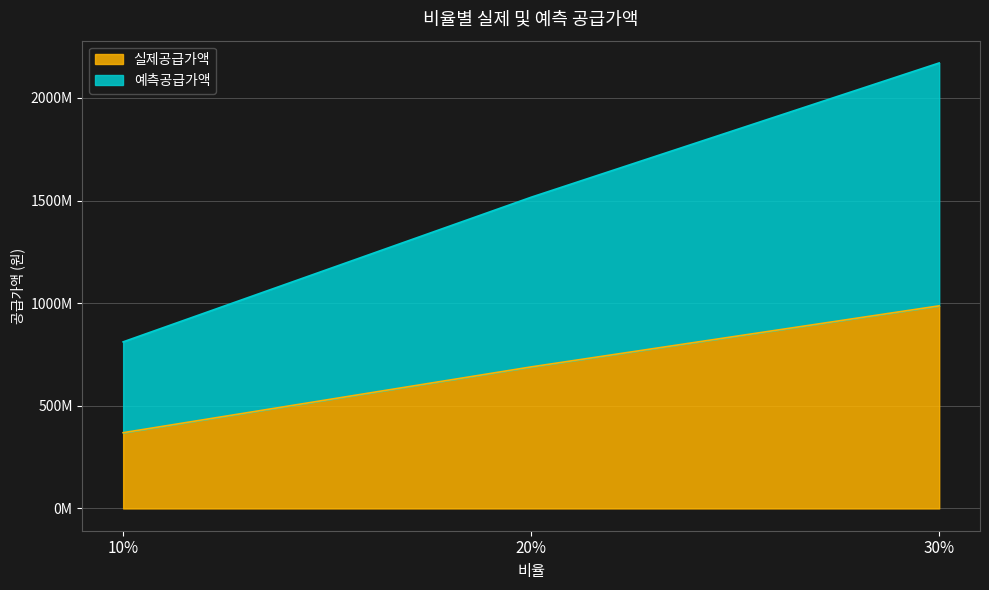

Between 20% and 30%, which series saw the biggest shift?

예측공급가액